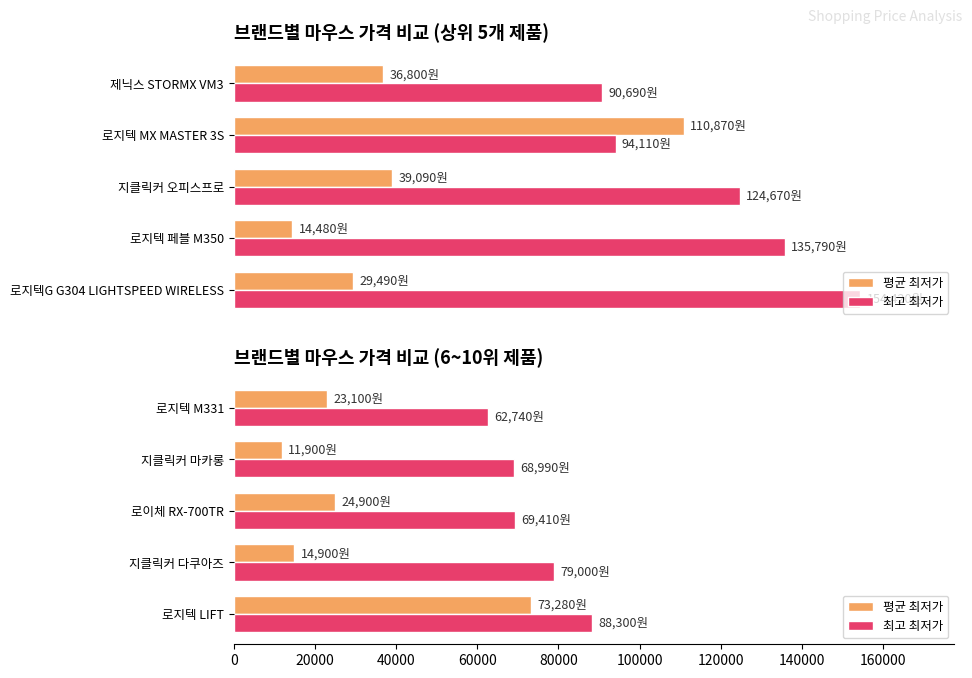

Are the bars horizontal?

Yes